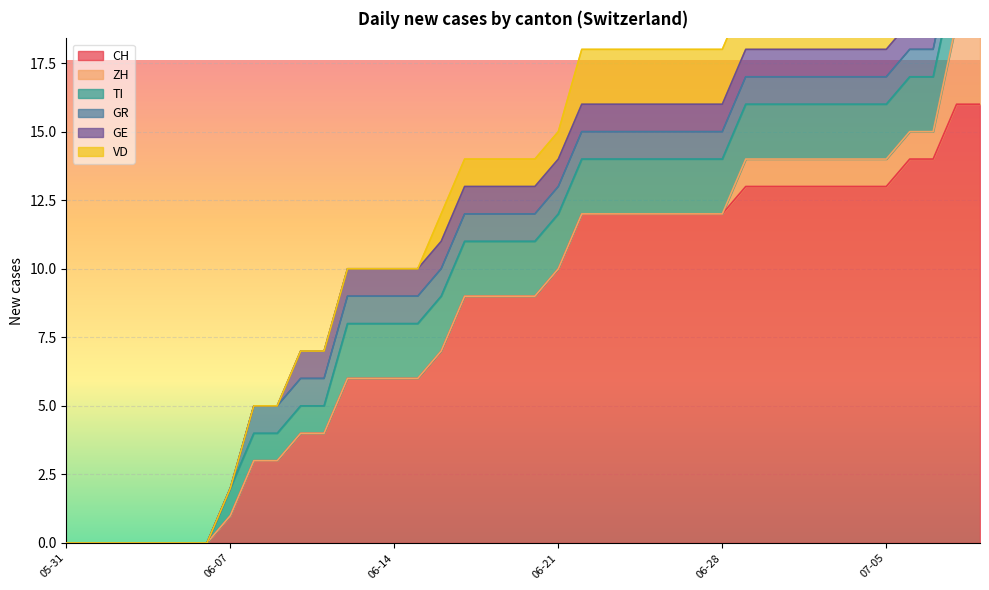

True or false: GR and GE cross at least once.

False